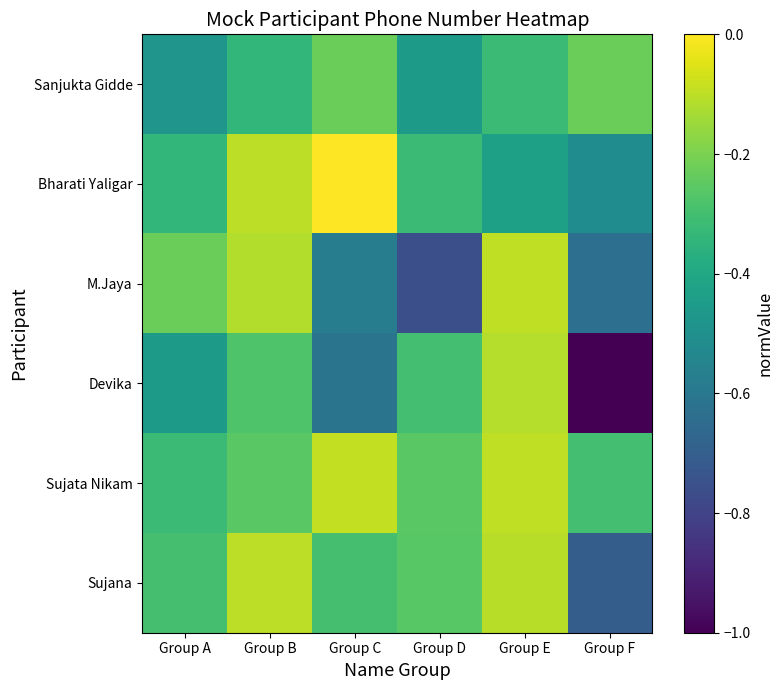

Between Group A and Group C, which series saw the biggest shift?

M.Jaya